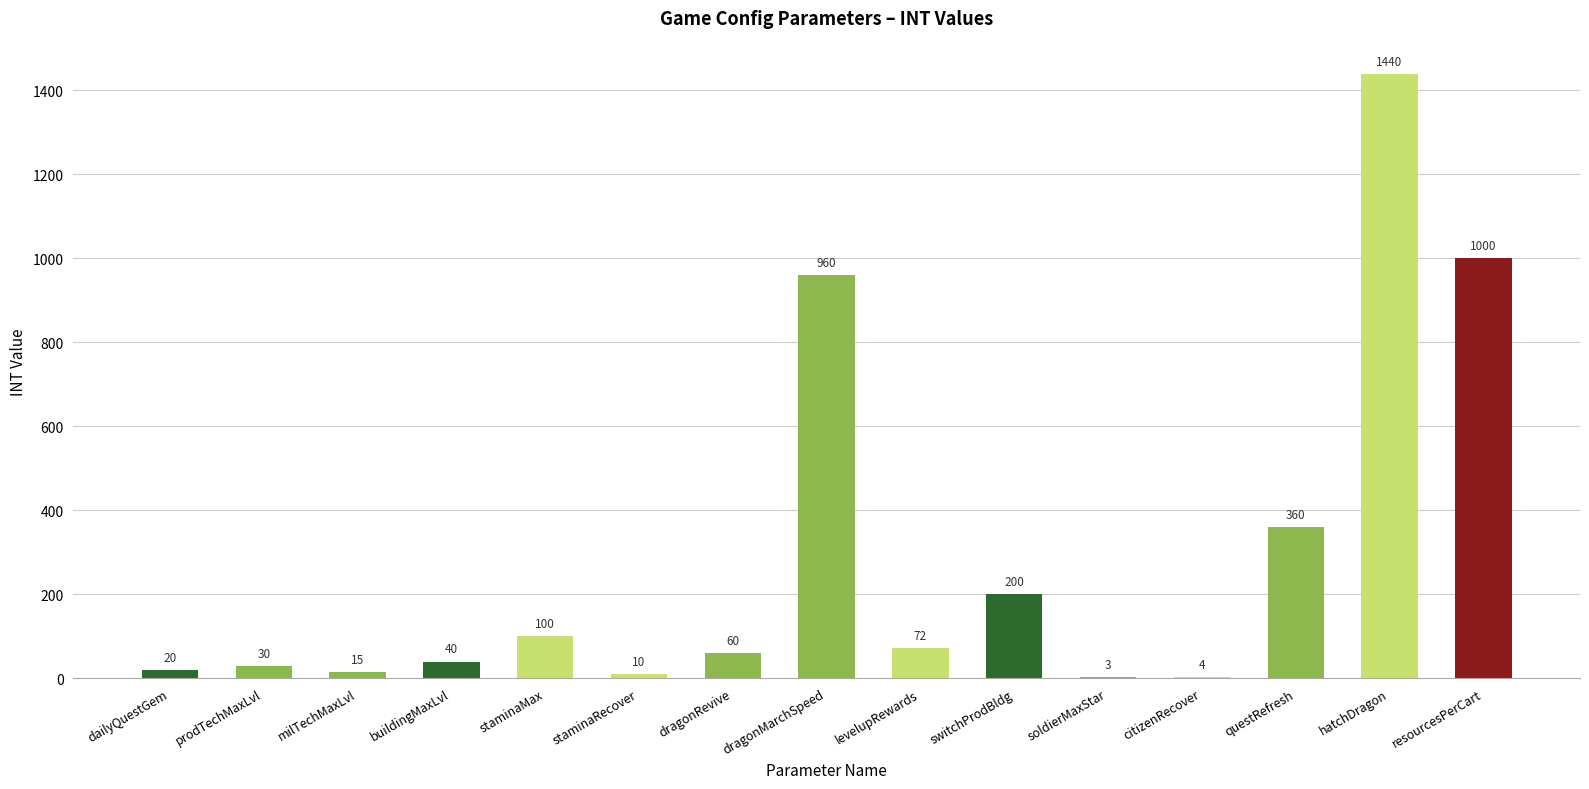

What is the sum of the values at citizenRecover and levelupRewards?

76